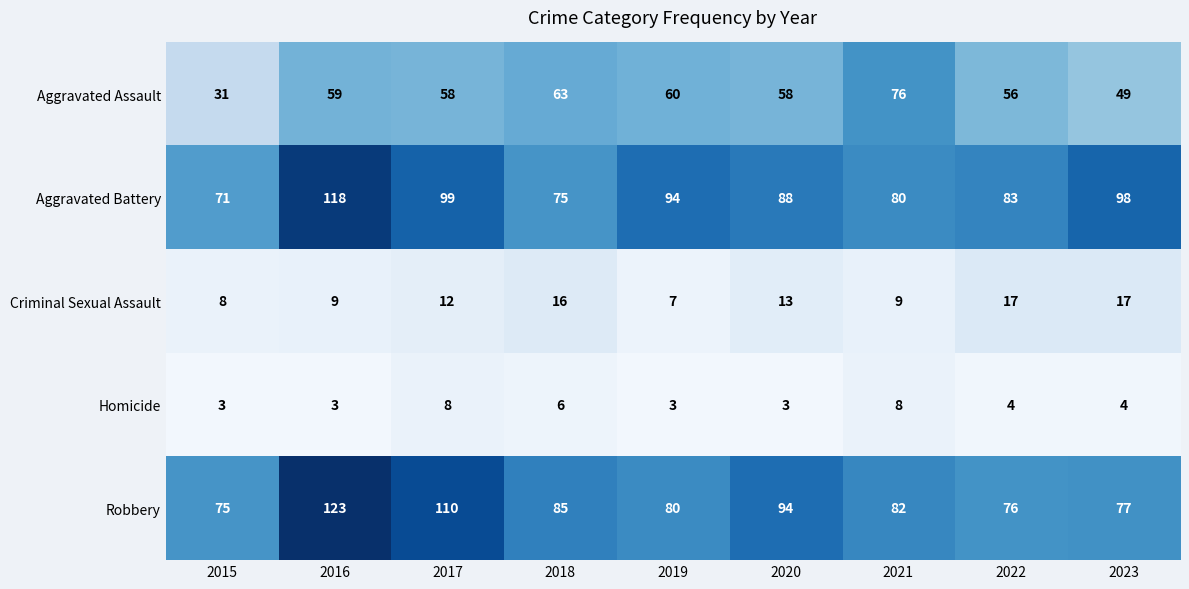

Which category has the highest value across all series?

2016